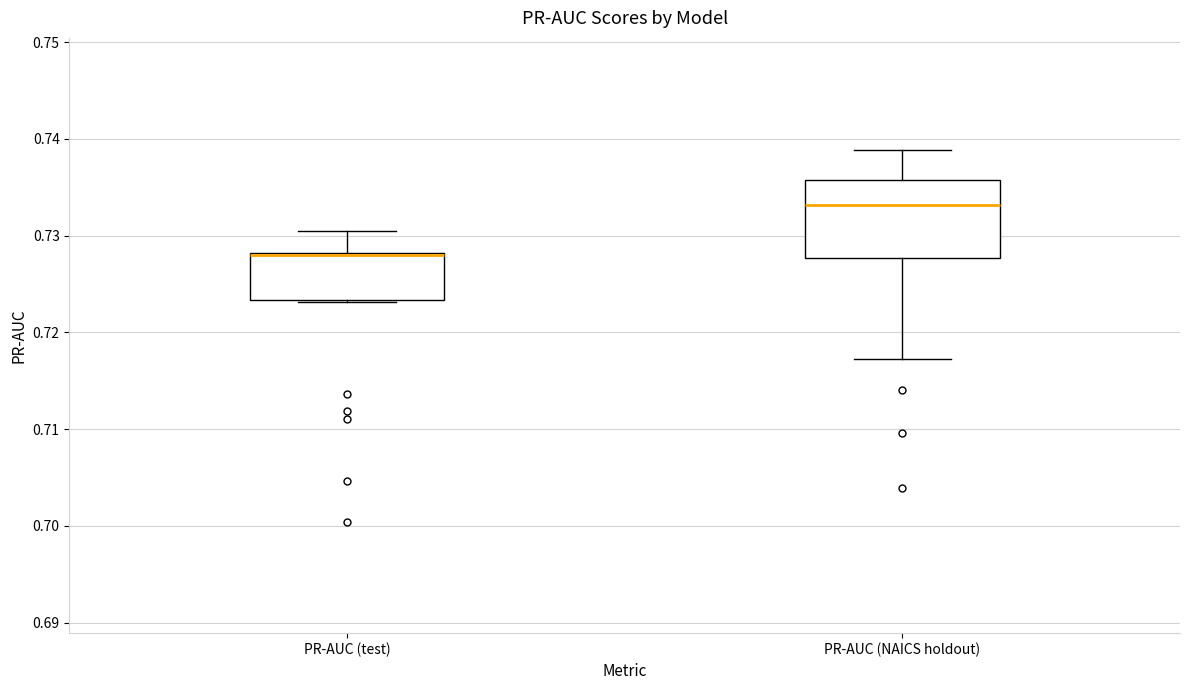

Which box is the tallest, from its lower edge to its upper edge?

PR-AUC (NAICS holdout)